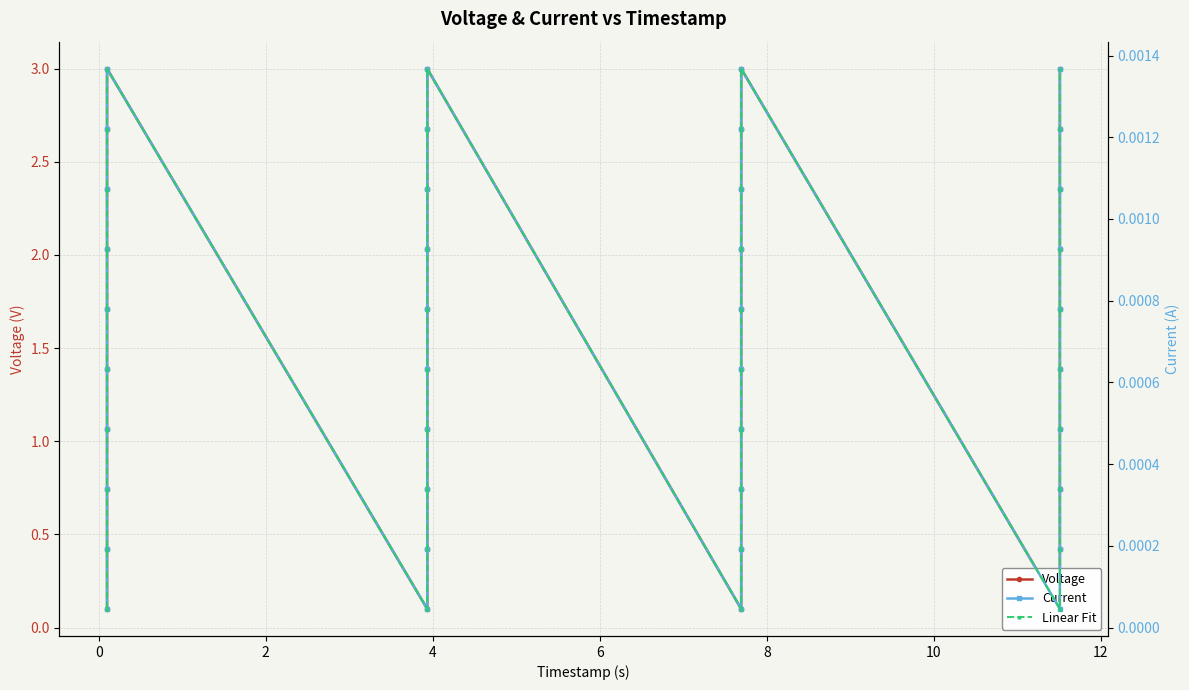

Which series has the largest total across all categories?

Voltage